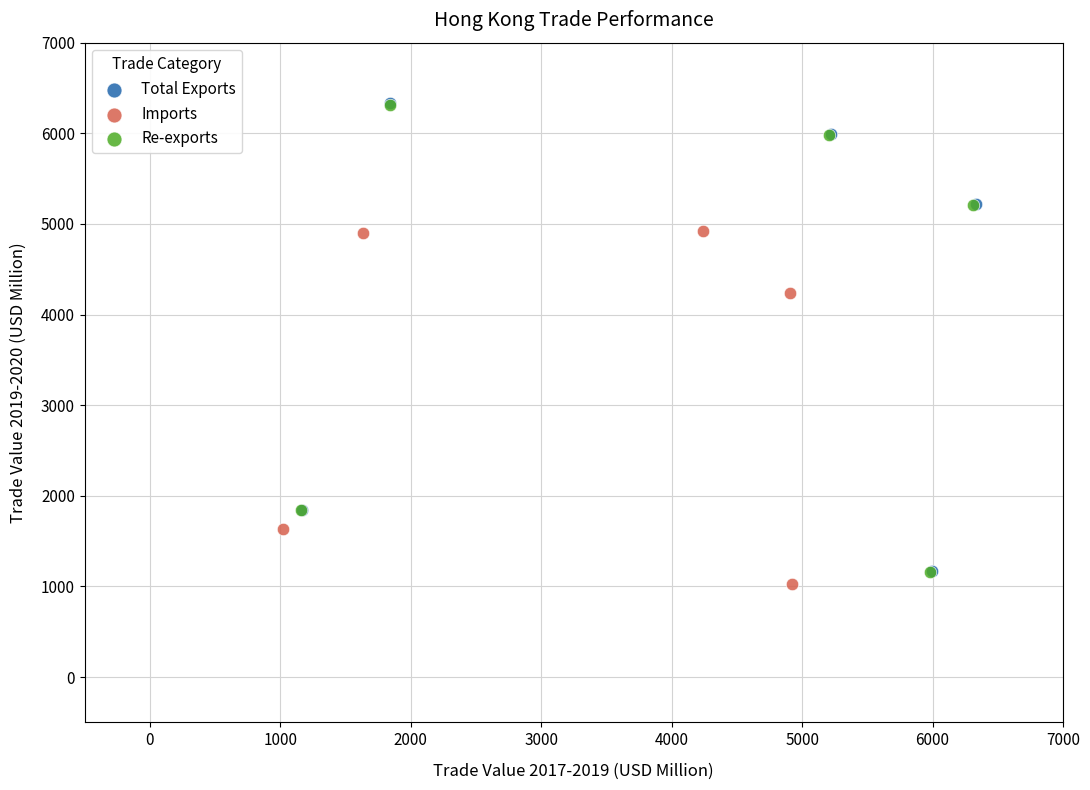

Which series has the largest Y range (max minus min)?

Total Exports